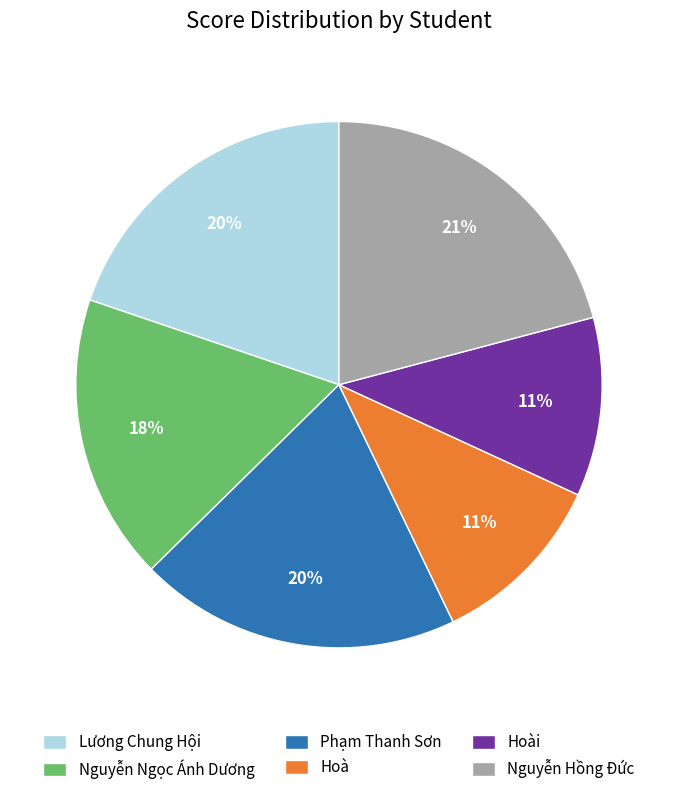

What is the largest slice in the pie chart?

Nguyễn Hồng Đức